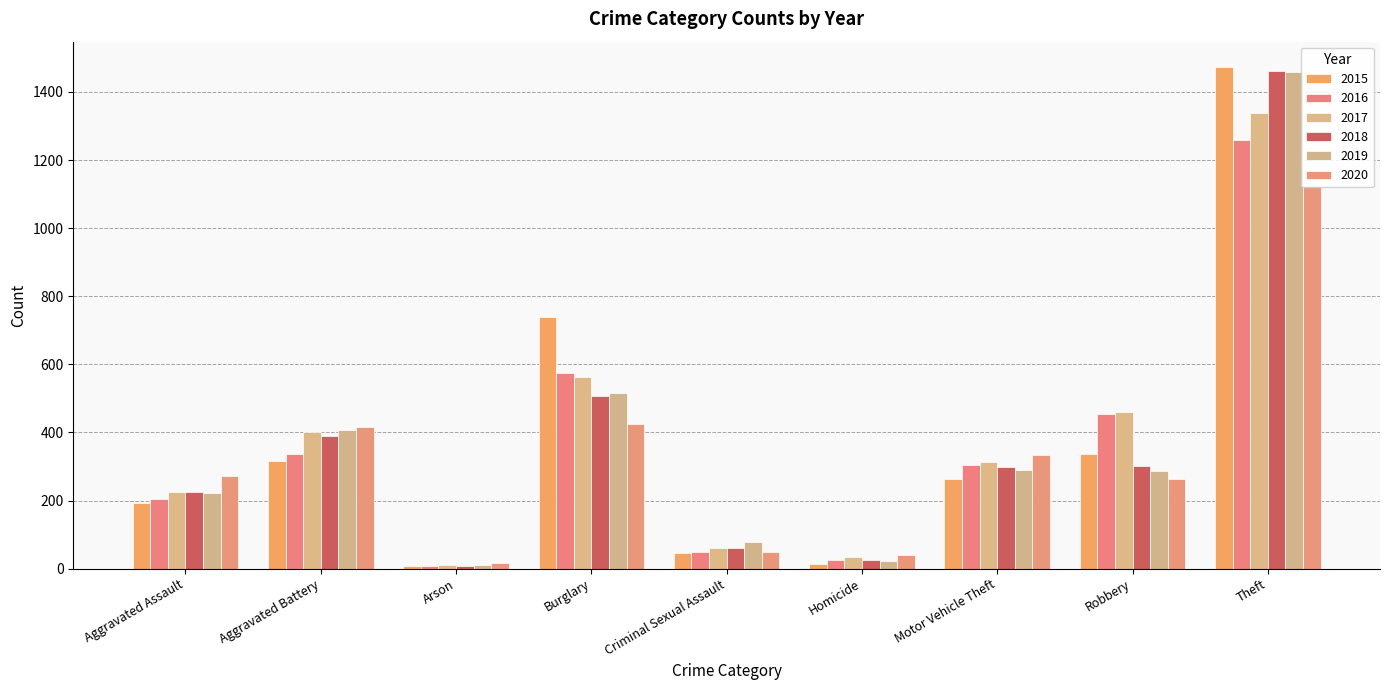

What is the average value of the 2019 series?

366